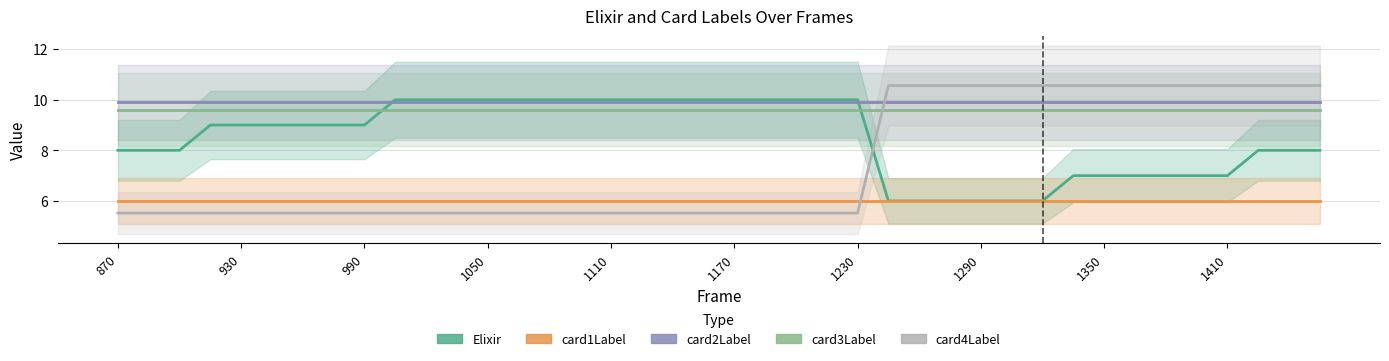

True or false: card3Label and card2Label cross at least once.

False